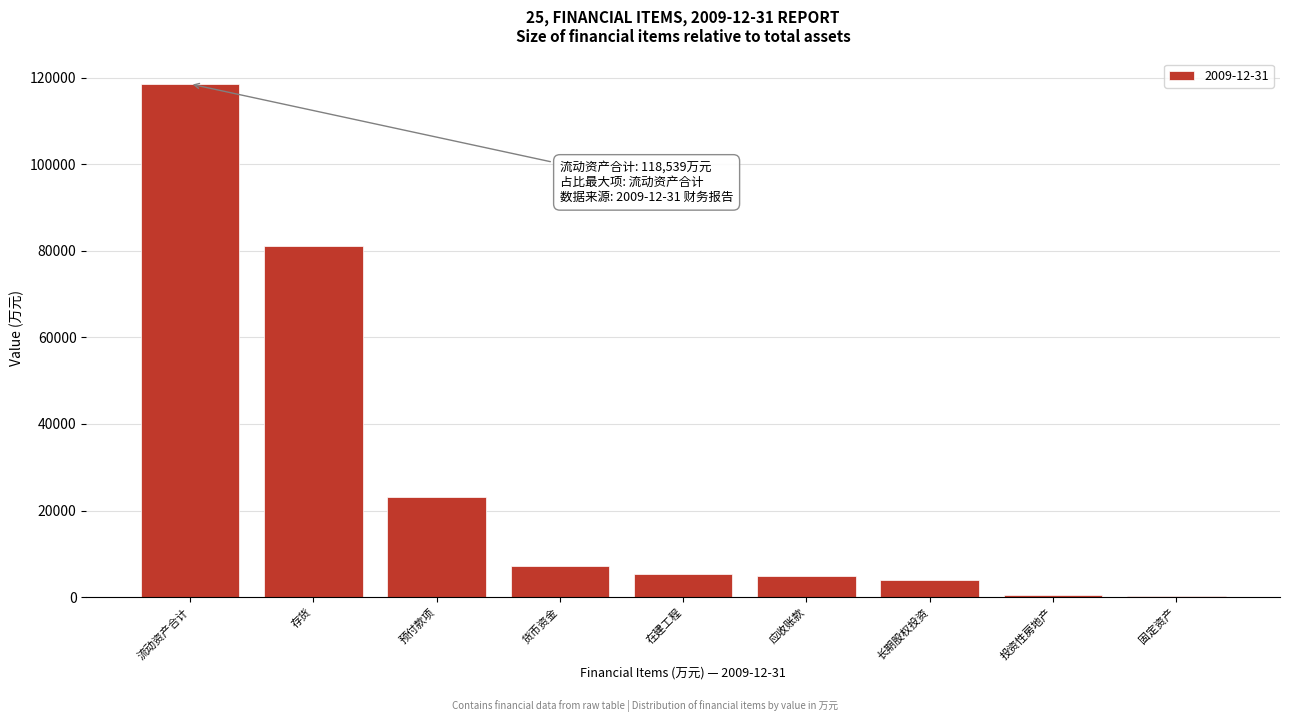

What is the change in value from 流动资产合计 to 存货?

-37445